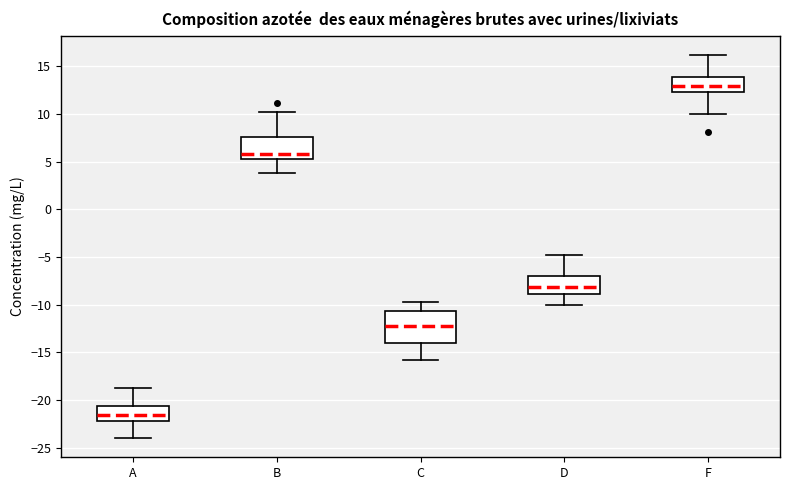

Reading left to right, read every box against the y-axis: the position of its median line, the range the box covers, and the ends of its whiskers. The values are not printed on the chart, so give them approximately, as read against the axis.

A: median -21.5, box -22.0 to -20.5, whiskers -24.0 to -19.0
B: median 6.0, box 5.5 to 7.5, whiskers 4.0 to 10.0
C: median -12.0, box -14.0 to -10.5, whiskers -16.0 to -10.0
D: median -8.0, box -9.0 to -7.0, whiskers -10.0 to -5.0
F: median 13.0, box 12.5 to 14.0, whiskers 10.0 to 16.0